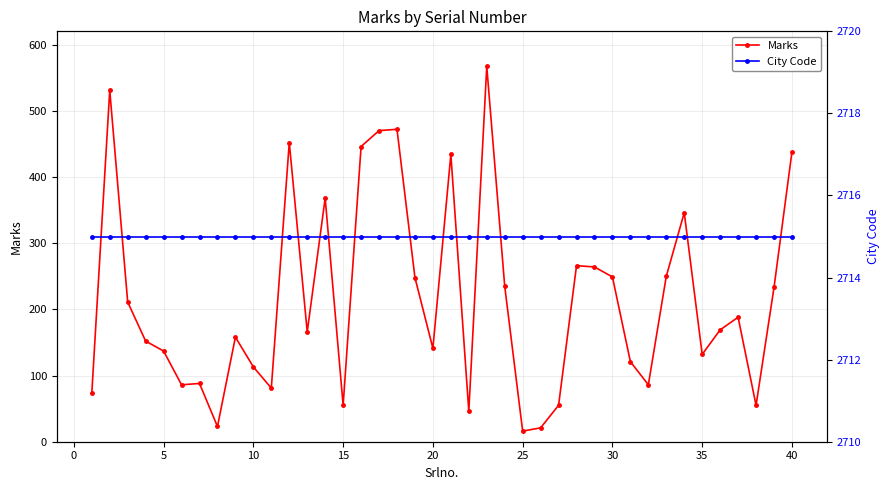

What is the highest value of the Marks series?

567